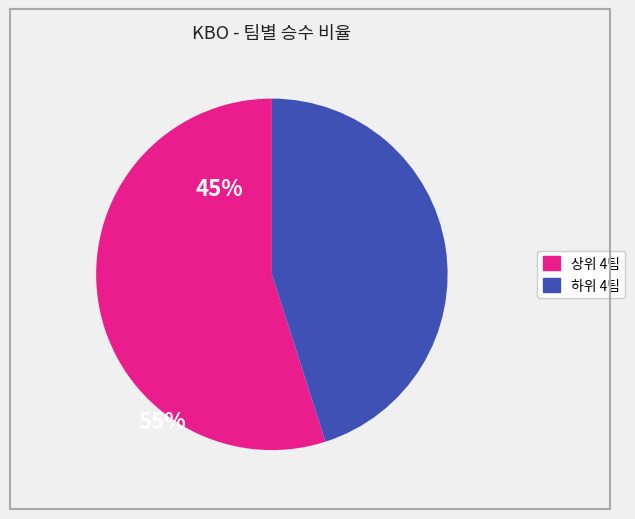

Is there a majority slice in this chart?

Yes